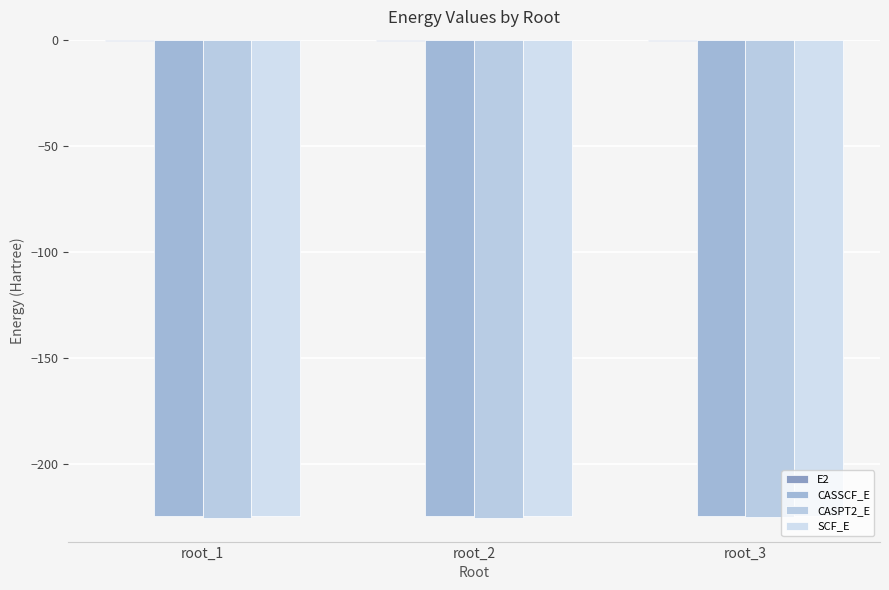

The CASSCF_E series shows -315.7 at root_3. True or false?

False